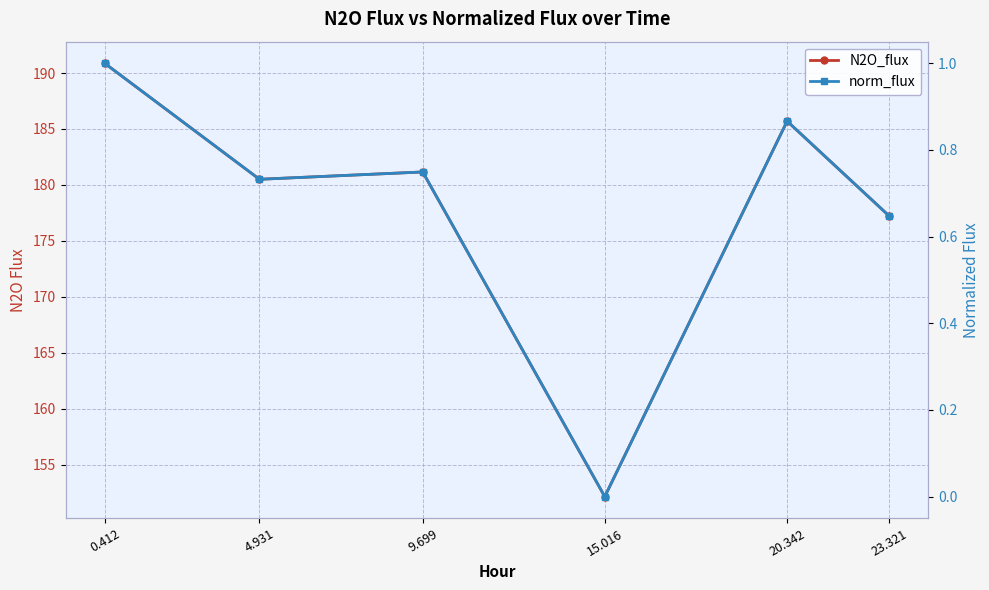

The N2O_flux series shows 290.3 at 4.931. True or false?

False